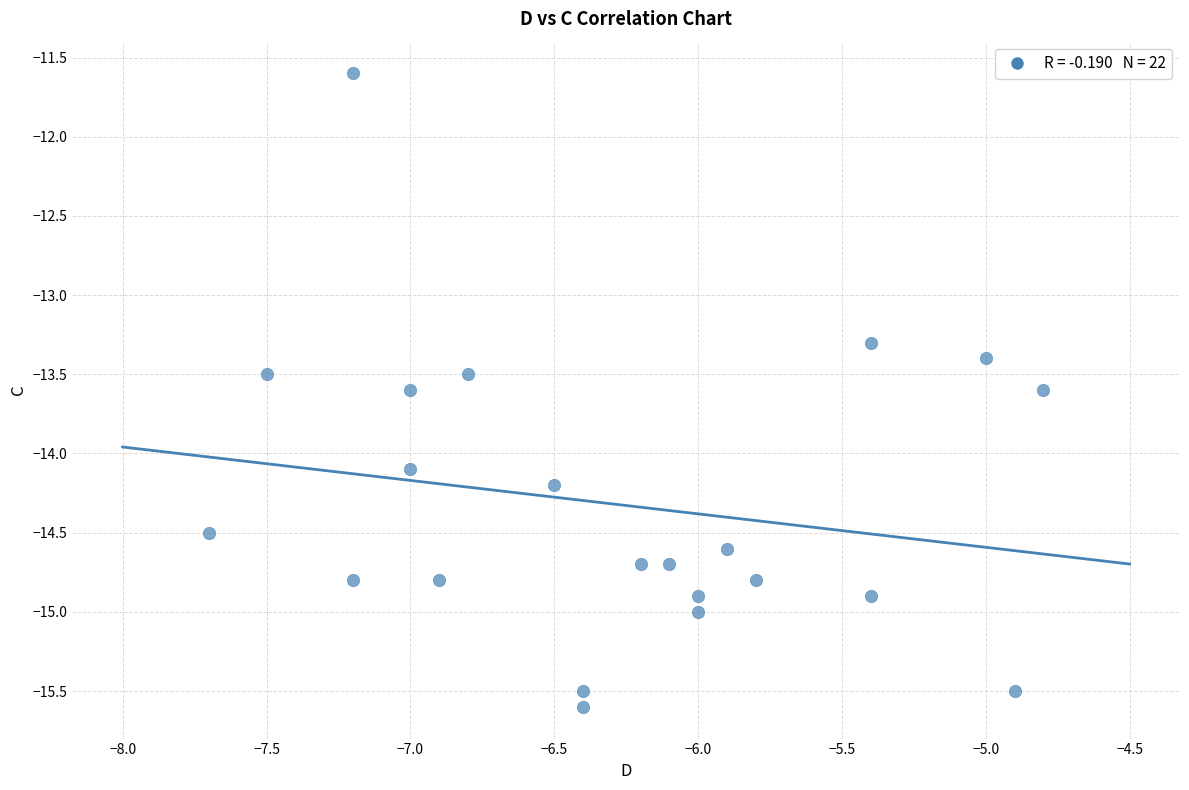

What Y value in the scatter plot is closest to -13?

-13.3